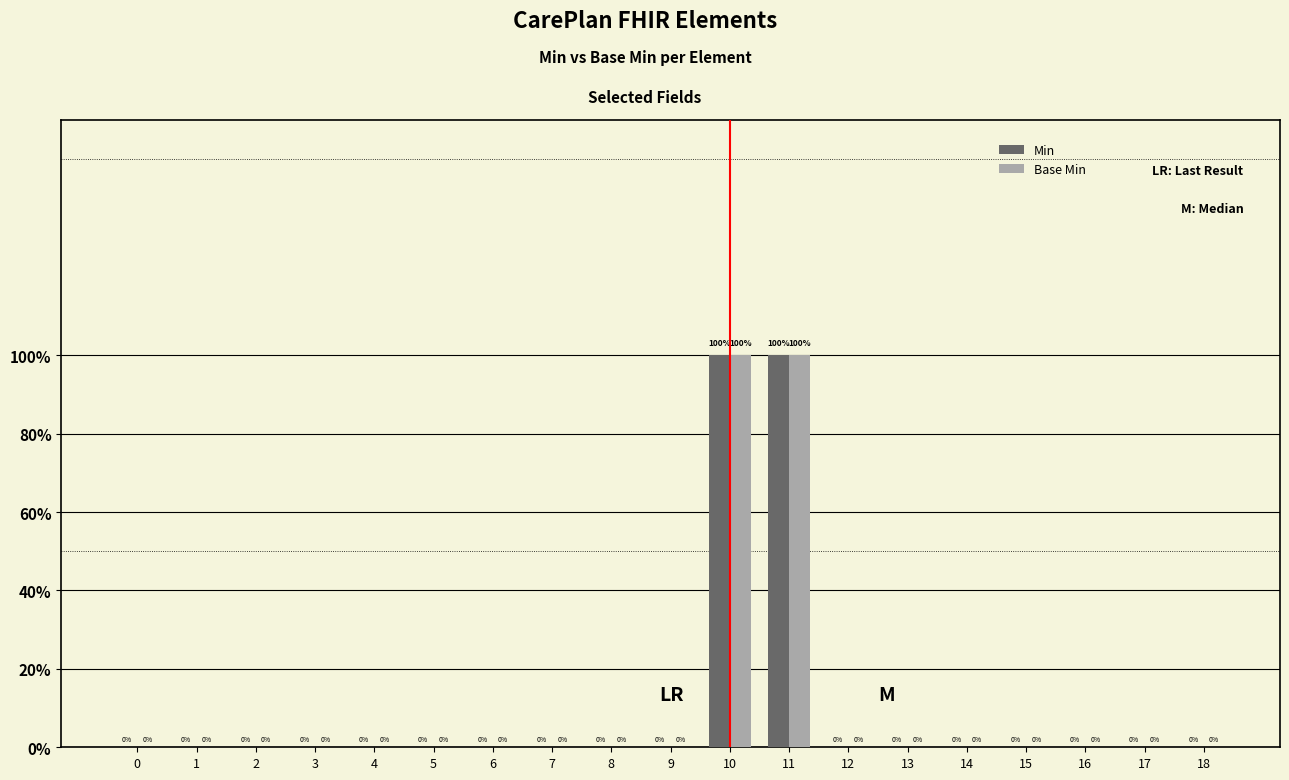

How many series are shown in this chart?

2